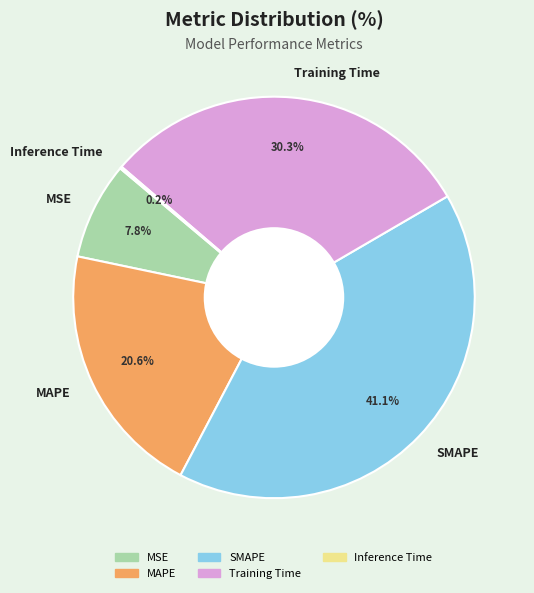

Approximately how many times larger is the value at MAPE compared to Training Time?

0.7